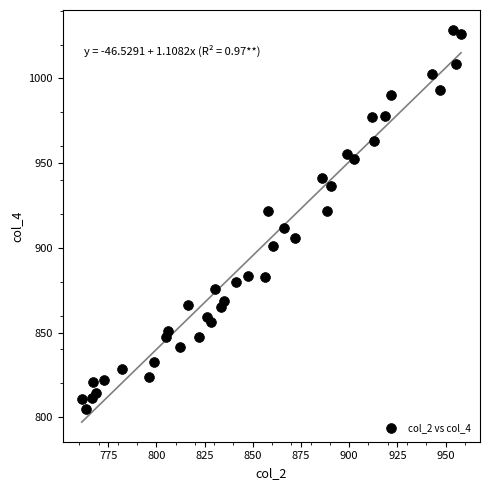

What is the range of Y values (max minus min)?

224.1